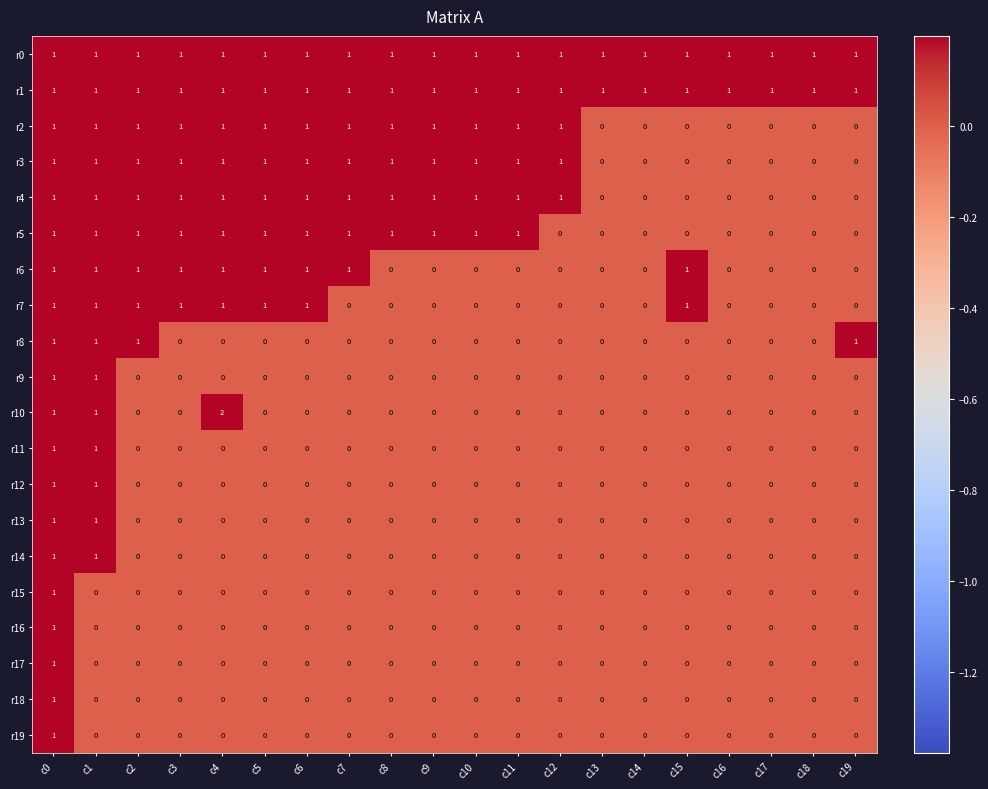

How many data points in r16 are above 0?

1